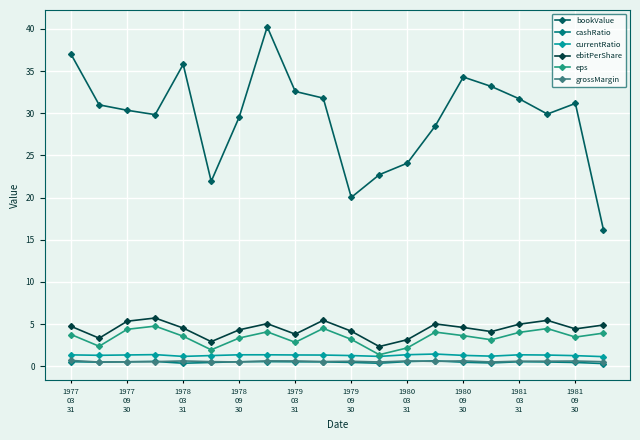

What is the maximum value shown in the chart?

40.2